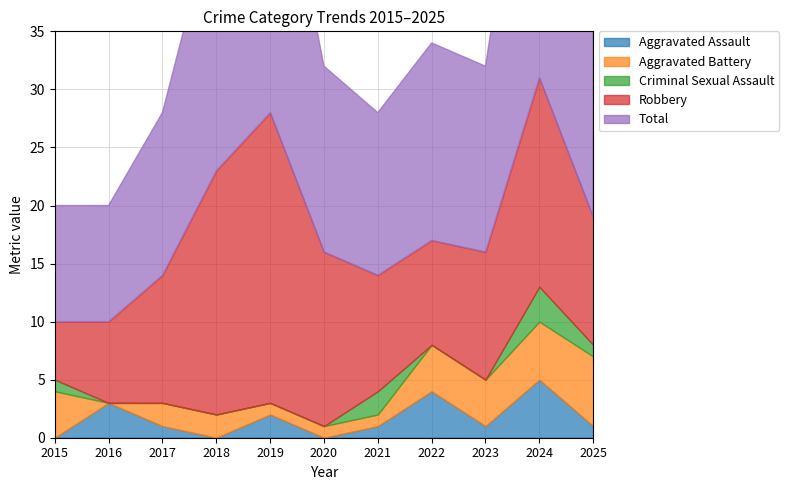

Reading left to right, transcribe all the data shown in this chart.

Aggravated Assault: 2015=0	2016=3	2017=1	2018=0	2019=2	2020=0	2021=1	2022=4	2023=1	2024=5	2025=1
Aggravated Battery: 2015=4	2016=0	2017=2	2018=2	2019=1	2020=1	2021=1	2022=4	2023=4	2024=5	2025=6
Criminal Sexual Assault: 2015=1	2016=0	2017=0	2018=0	2019=0	2020=0	2021=2	2022=0	2023=0	2024=3	2025=1
Robbery: 2015=5	2016=7	2017=11	2018=21	2019=25	2020=15	2021=10	2022=9	2023=11	2024=18	2025=11
Total: 2015=10	2016=10	2017=14	2018=23	2019=28	2020=16	2021=14	2022=17	2023=16	2024=31	2025=19